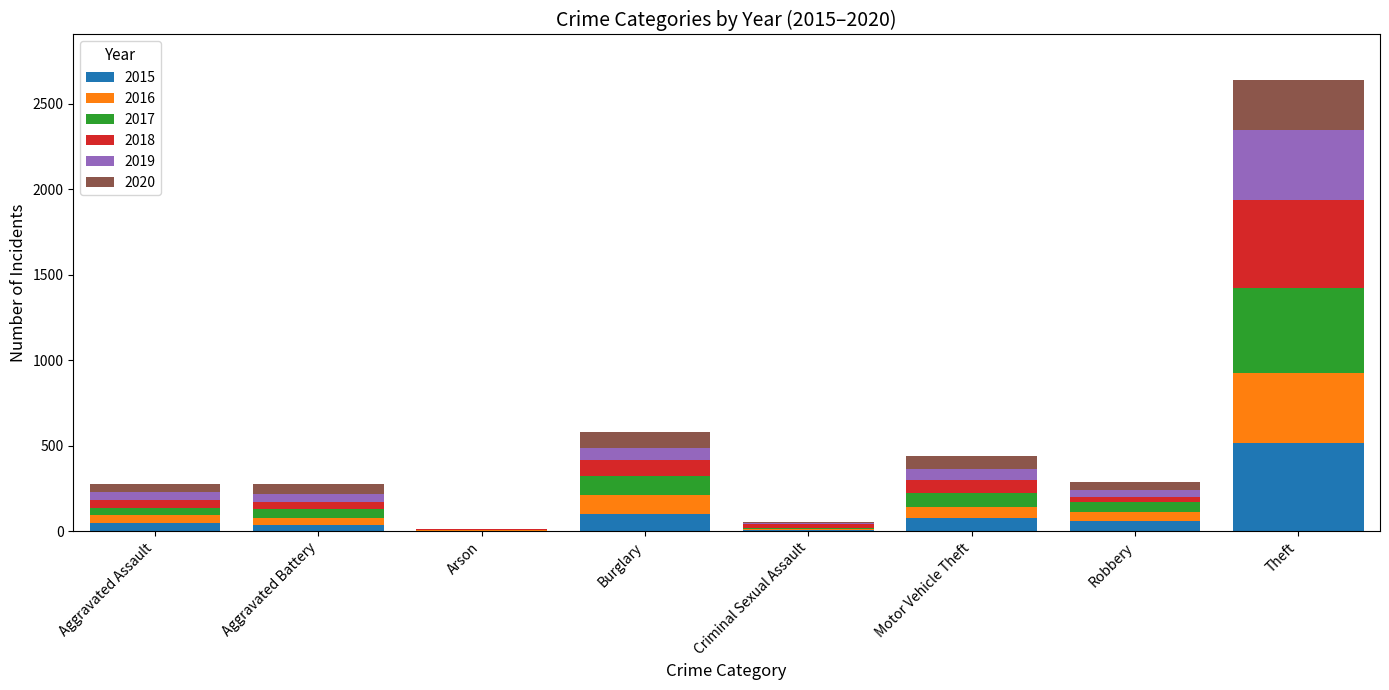

What is the highest value of the 2015 series?

515